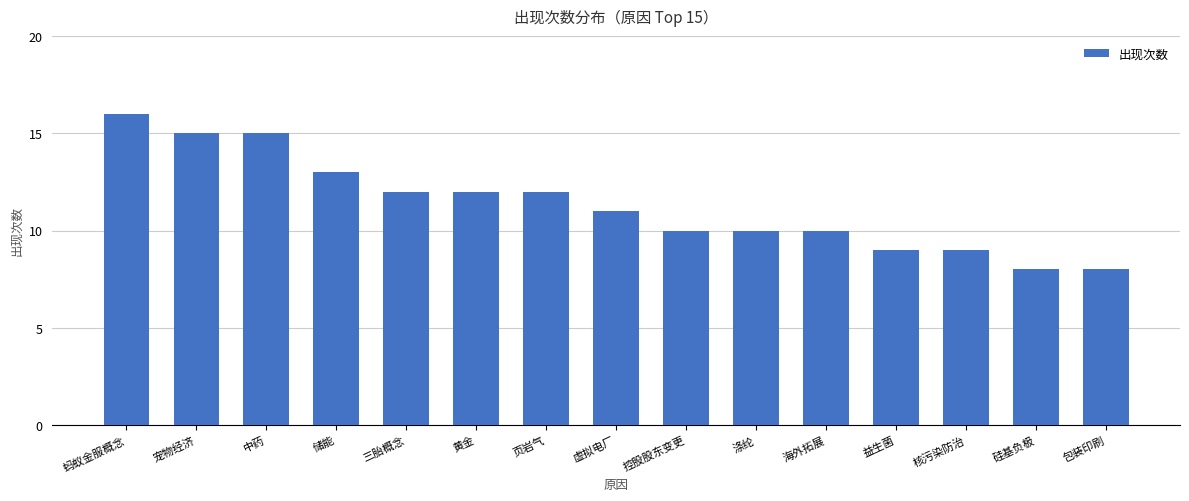

What is the value of the 8th bar from the left?

11